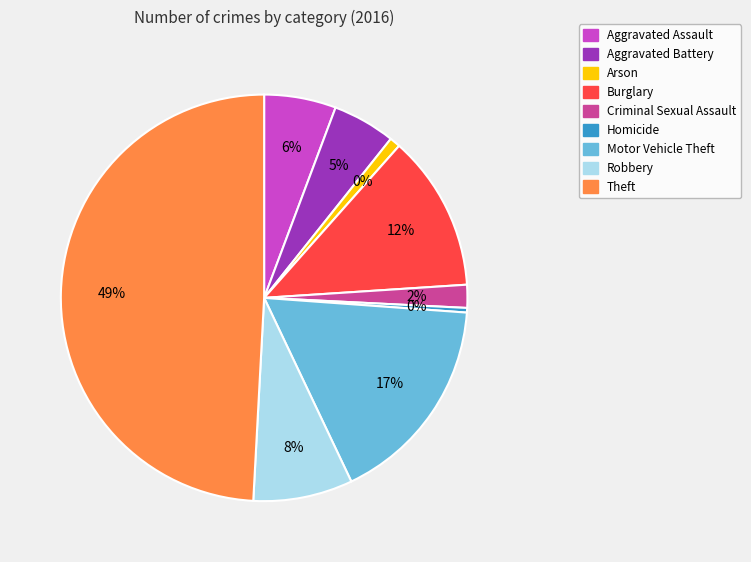

True or false: Arson accounts for 11% of the total.

False